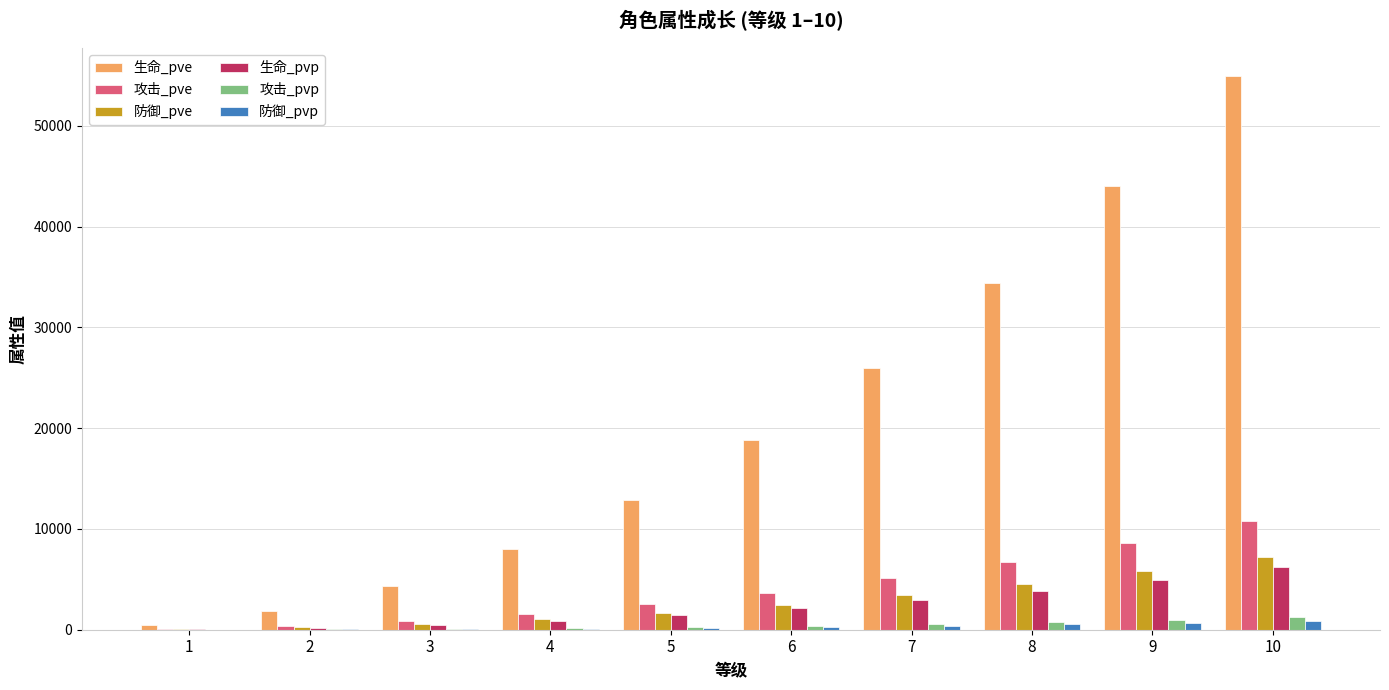

What is the sum of all 生命_pvp values?

23180